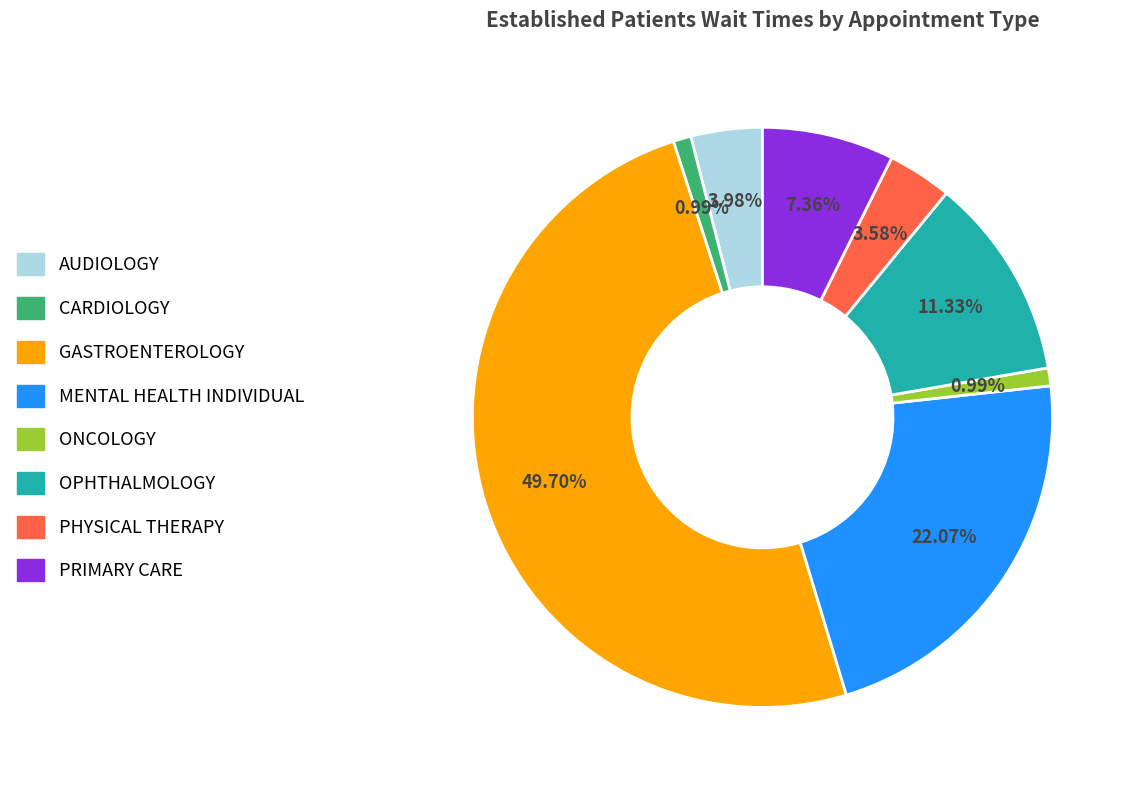

The MENTAL HEALTH INDIVIDUAL slice represents 32% of the pie. True or false?

False